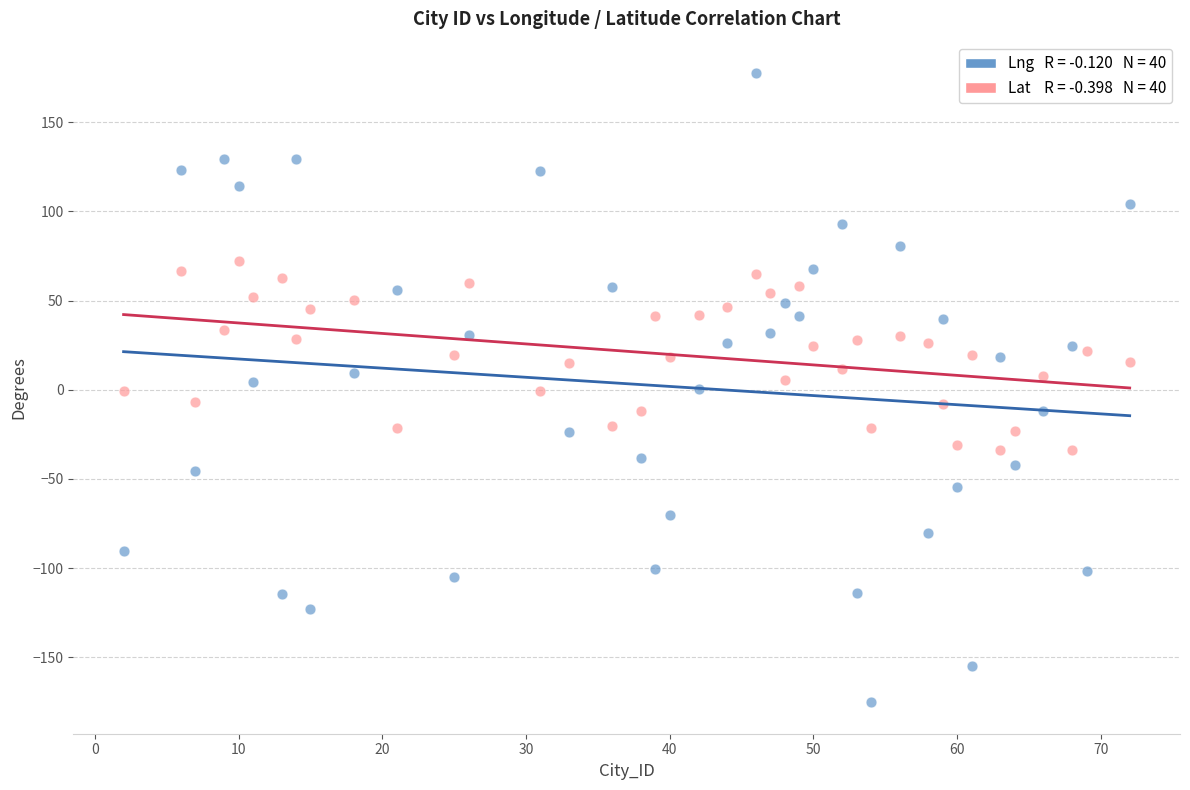

Across all data points, what is the range of X values (max minus min)?

70.0